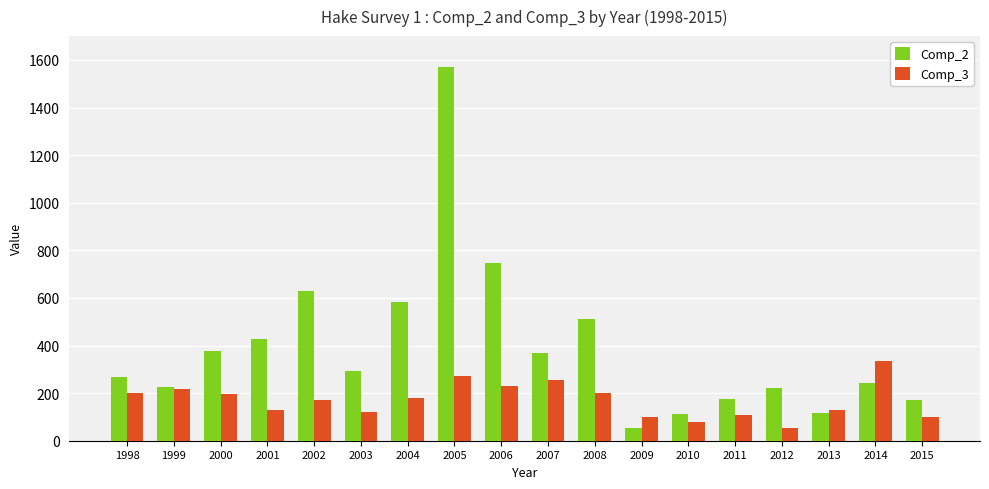

What is the smallest value displayed?

53.0